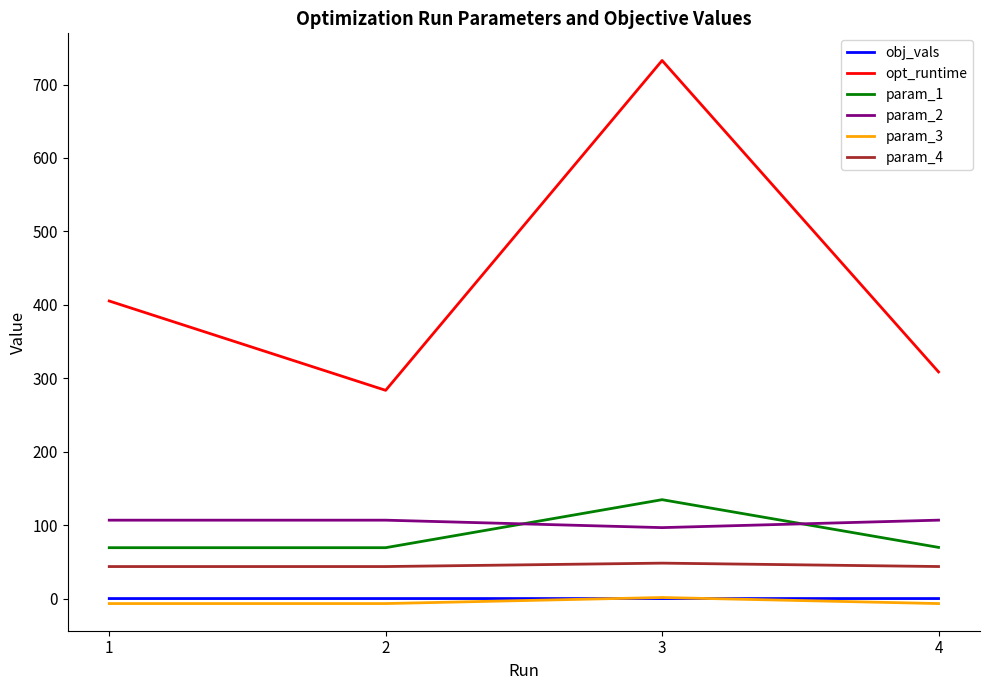

True or false: param_4 and param_2 cross at least once.

False